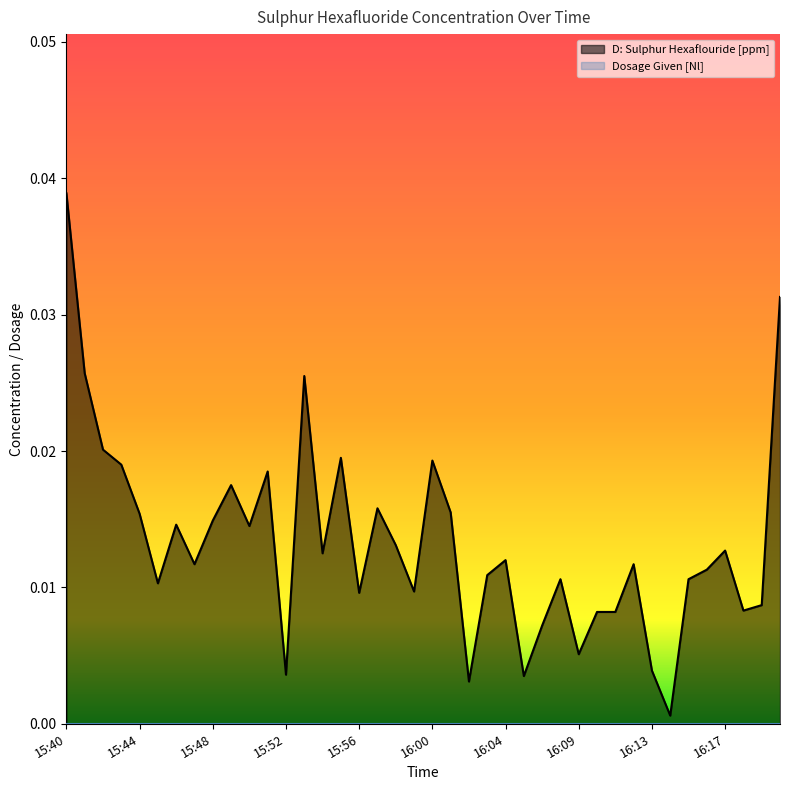

Which series has the largest total across all categories?

D: Sulphur Hexaflouride [ppm]